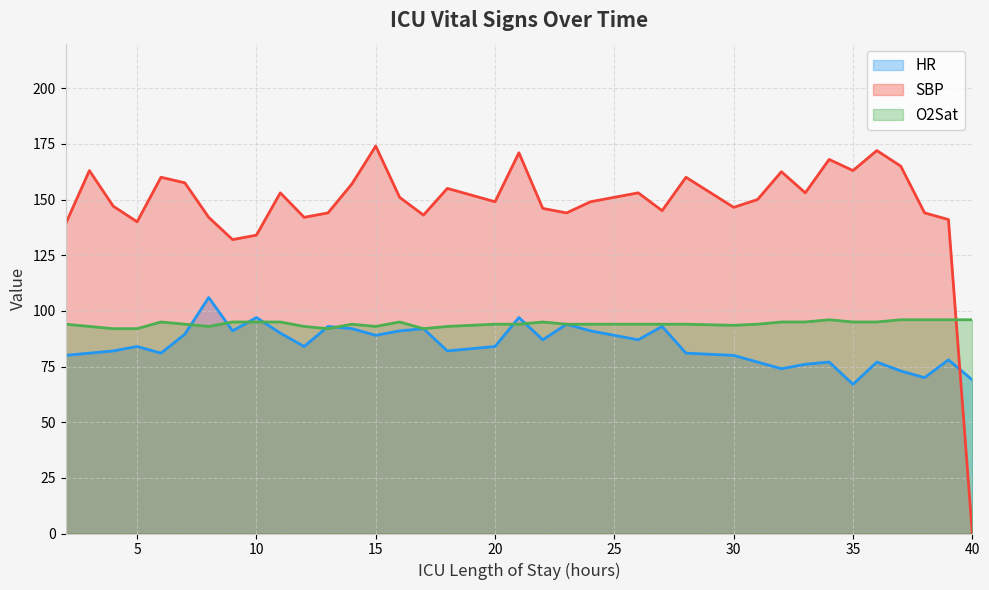

At which label does SBP first exceed 150?

3